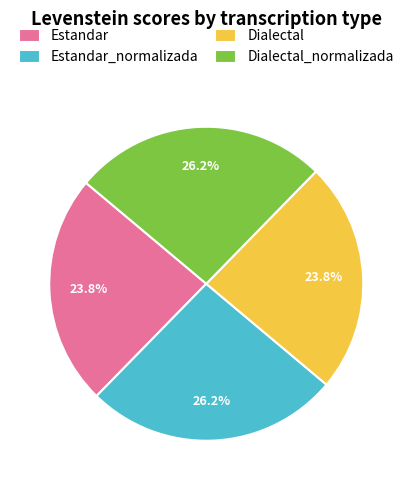

What is the ratio of the value at Dialectal to the value at Dialectal_normalizada?

0.9